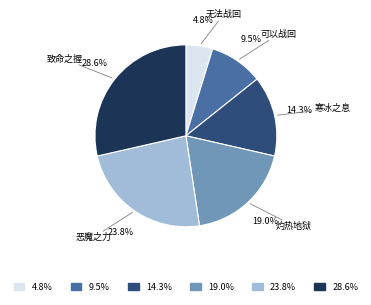

Is there a majority slice in this chart?

No